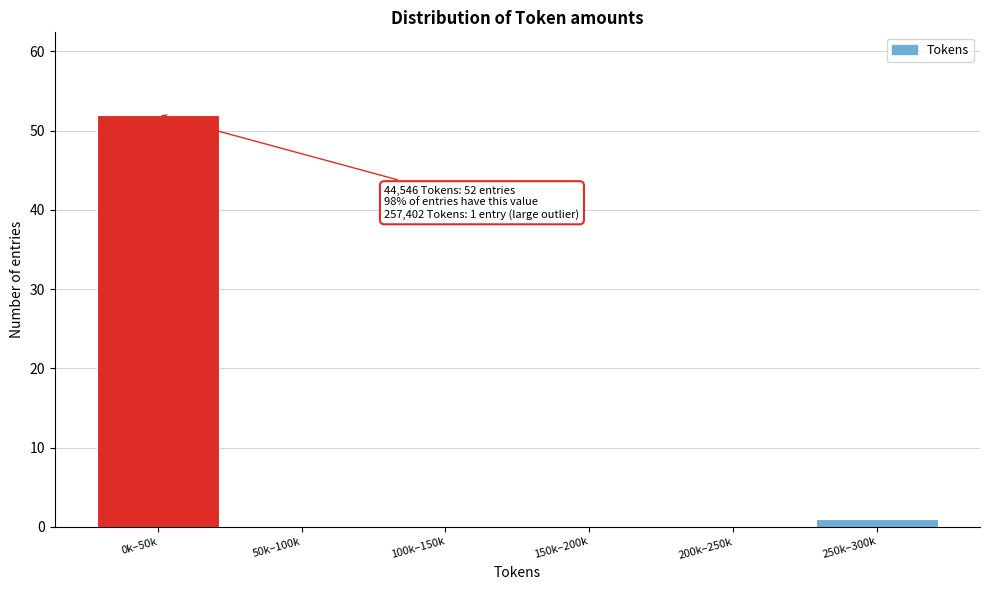

Reading left to right, what are all the values shown in this chart?

0k–50k=52	50k–100k=0	100k–150k=0	150k–200k=0	200k–250k=0	250k–300k=1